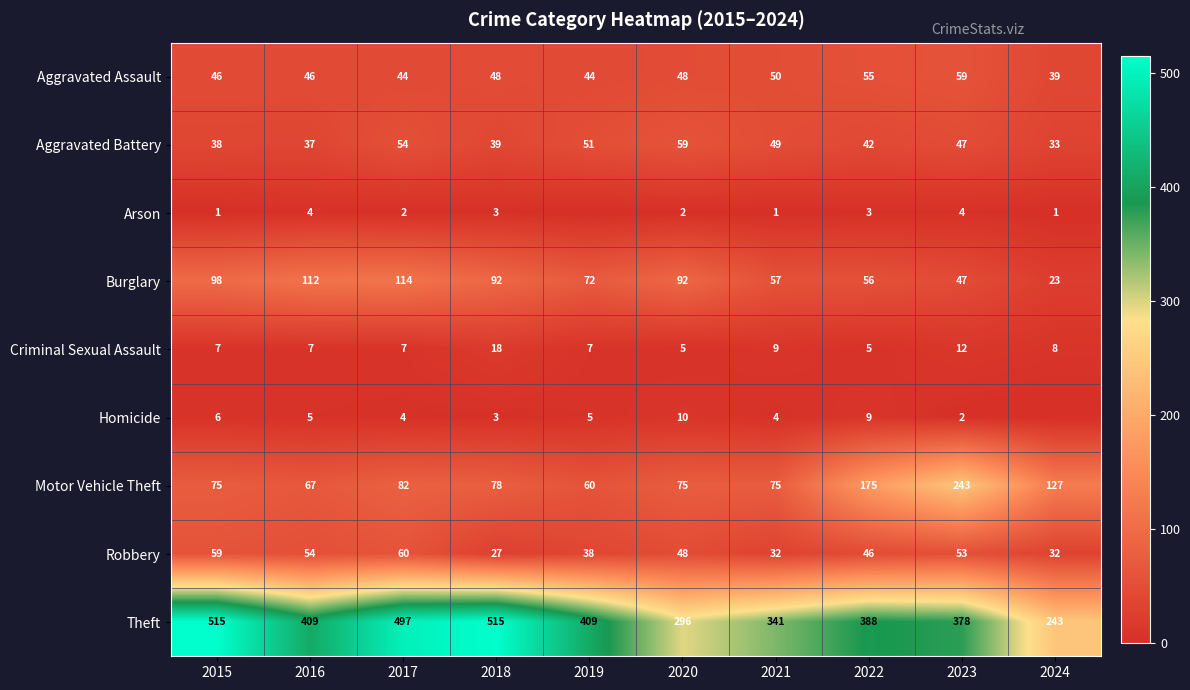

Rank the series at 2015 from lowest to highest value.

Arson, Homicide, Criminal Sexual Assault, Aggravated Battery, Aggravated Assault, Robbery, Motor Vehicle Theft, Burglary, Theft